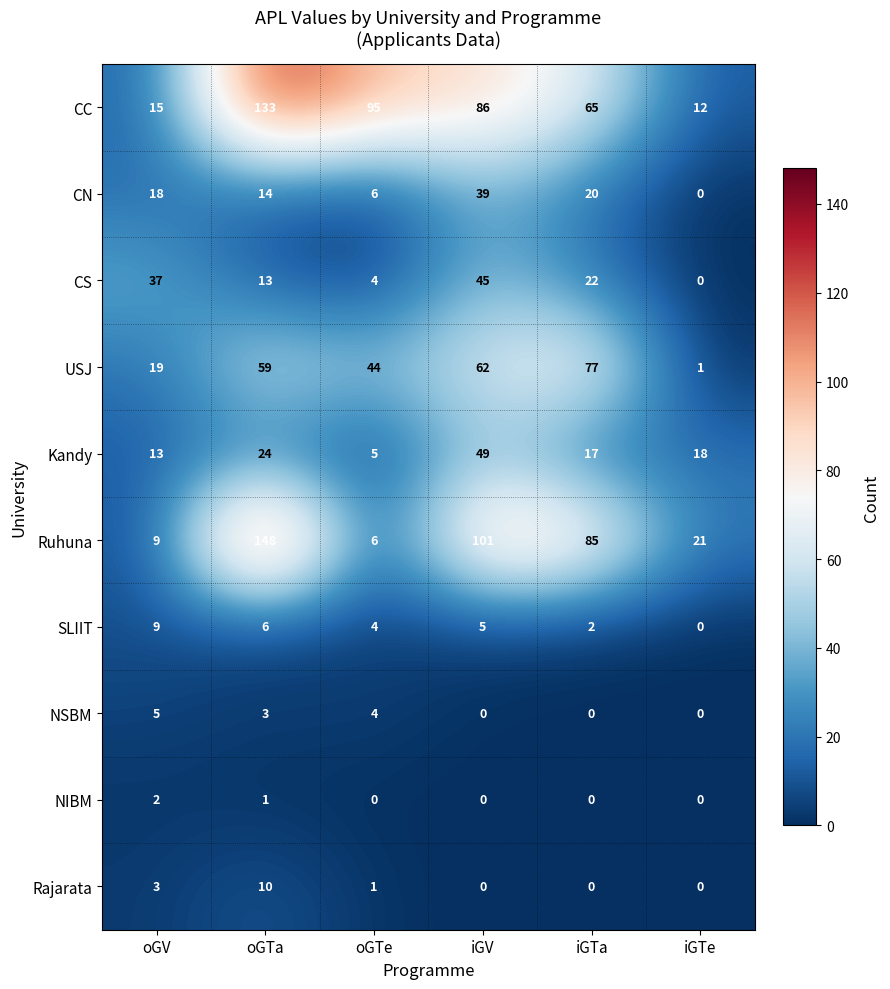

What is the total value across all series at oGTe?

169